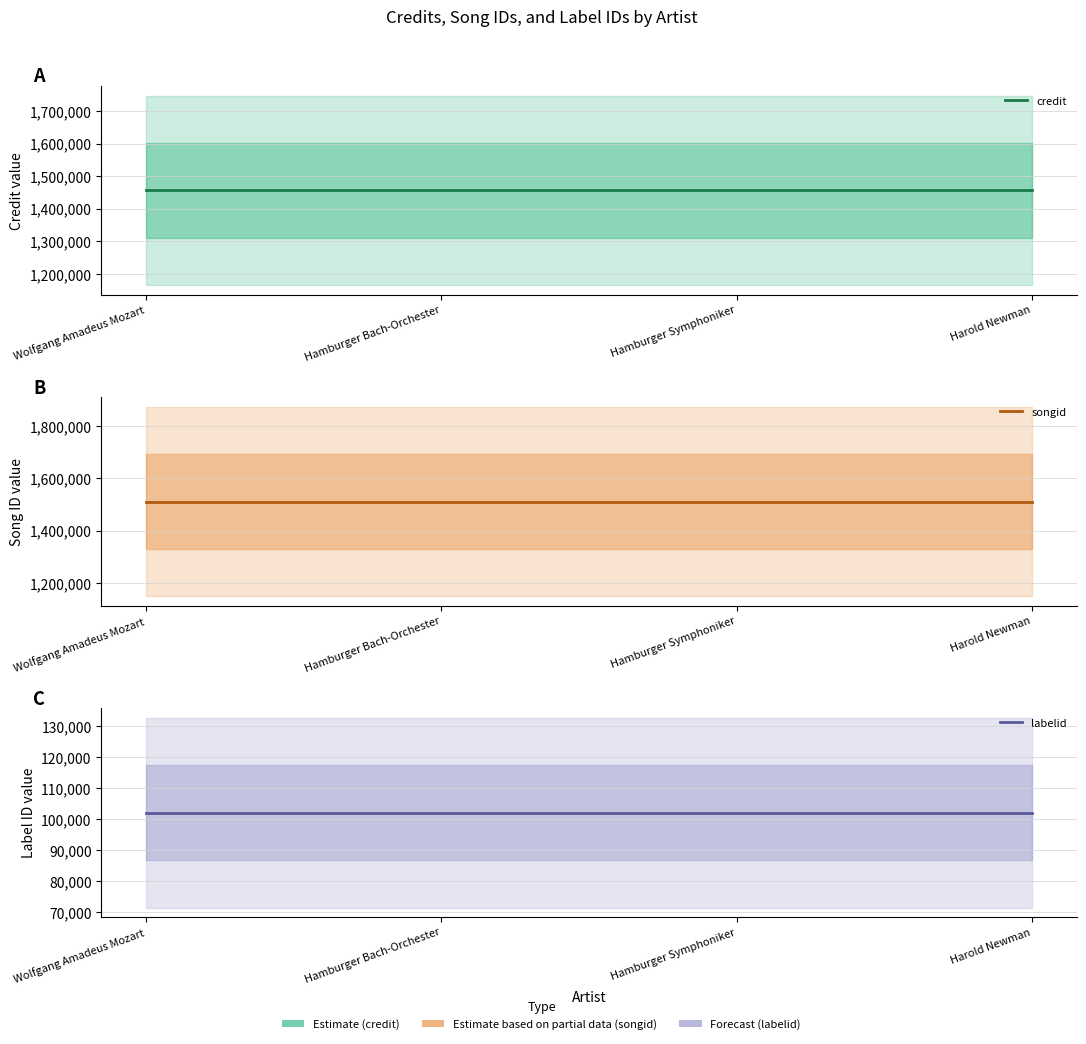

Which series has the largest range (max minus min)?

credit